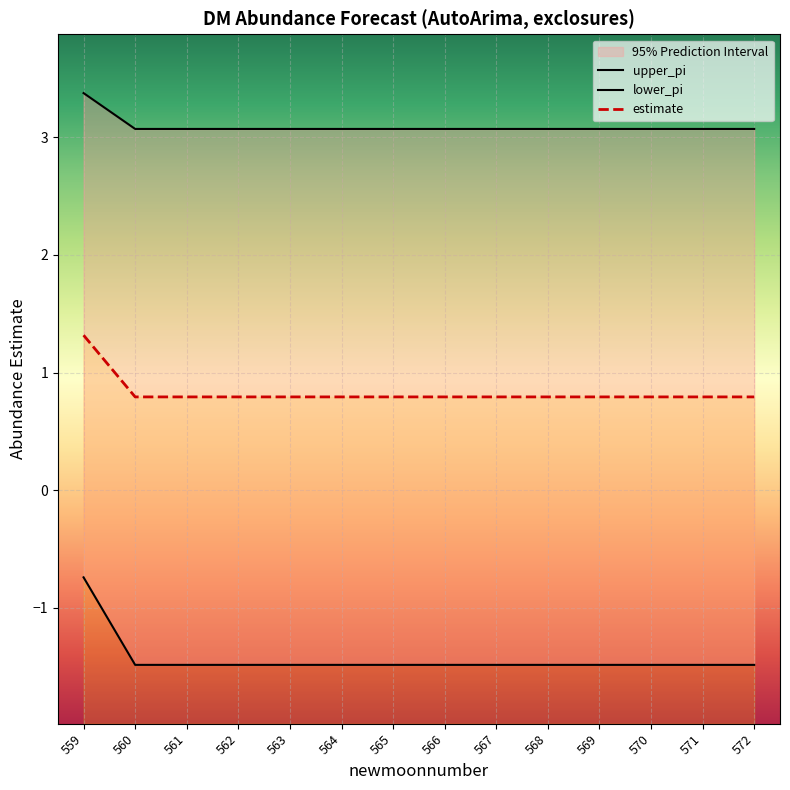

At how many categories does at least one series exceed 1?

14